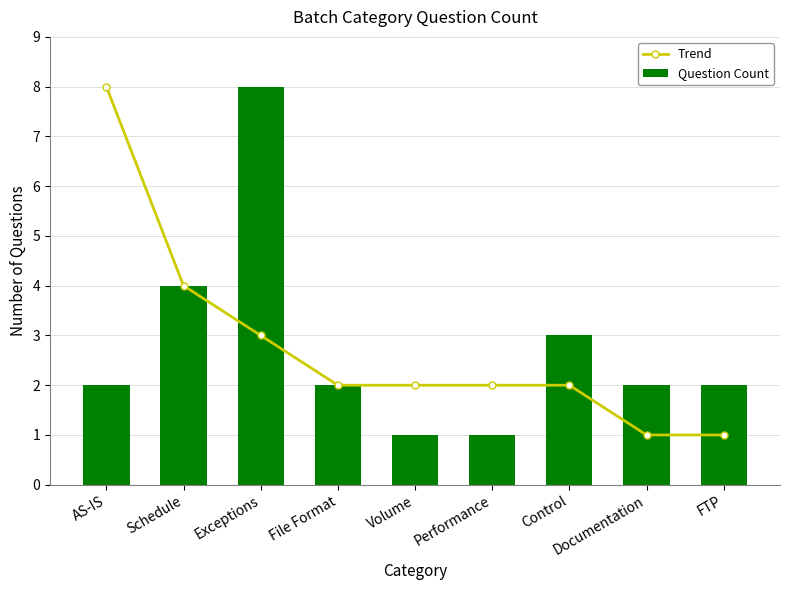

Which series has the largest range (max minus min)?

Trend